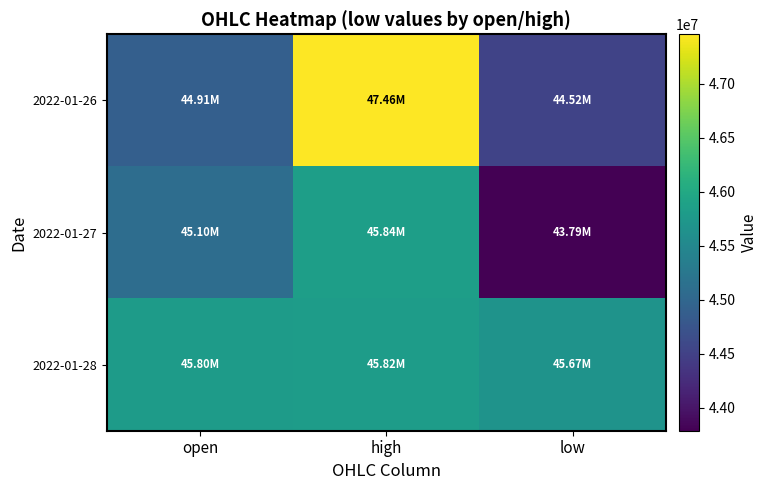

Which series has the widest spread of values?

2022-01-26